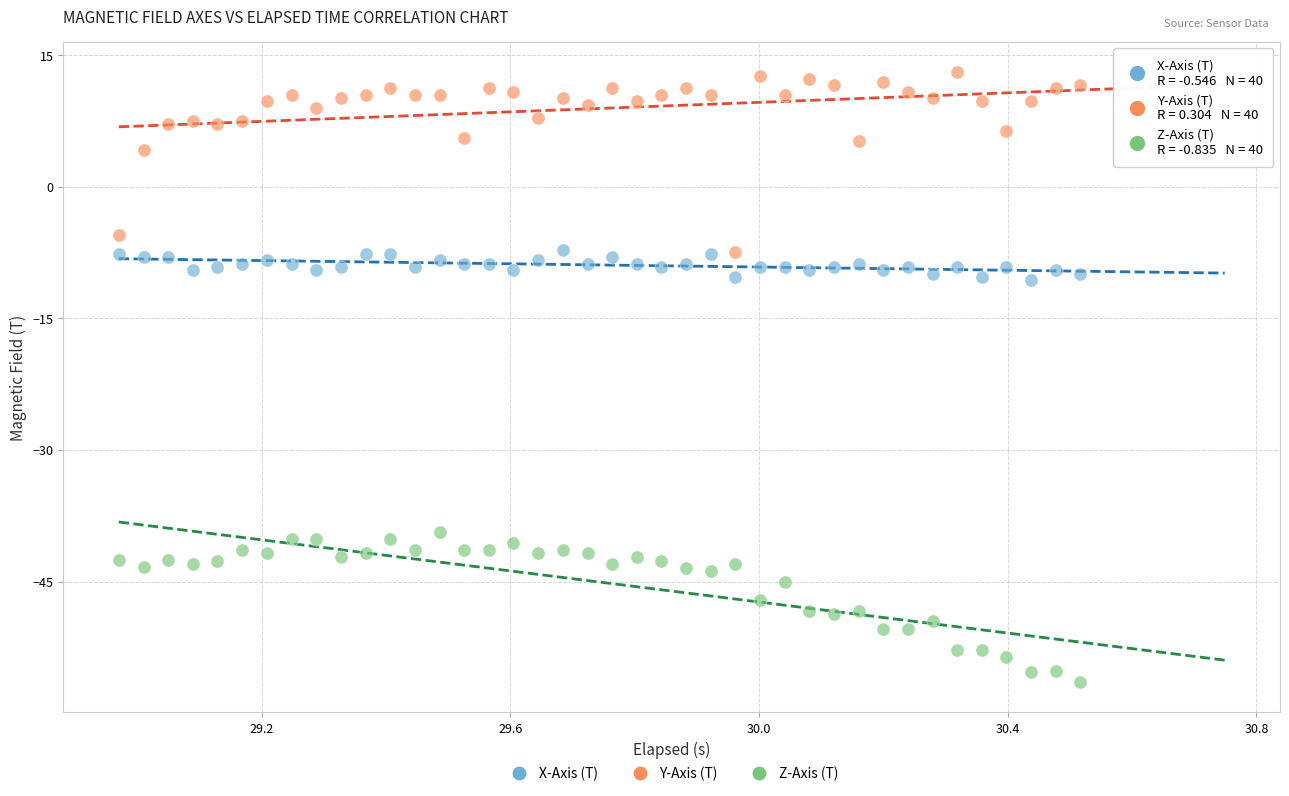

Across all data points, what is the range of X values (max minus min)?

1.5